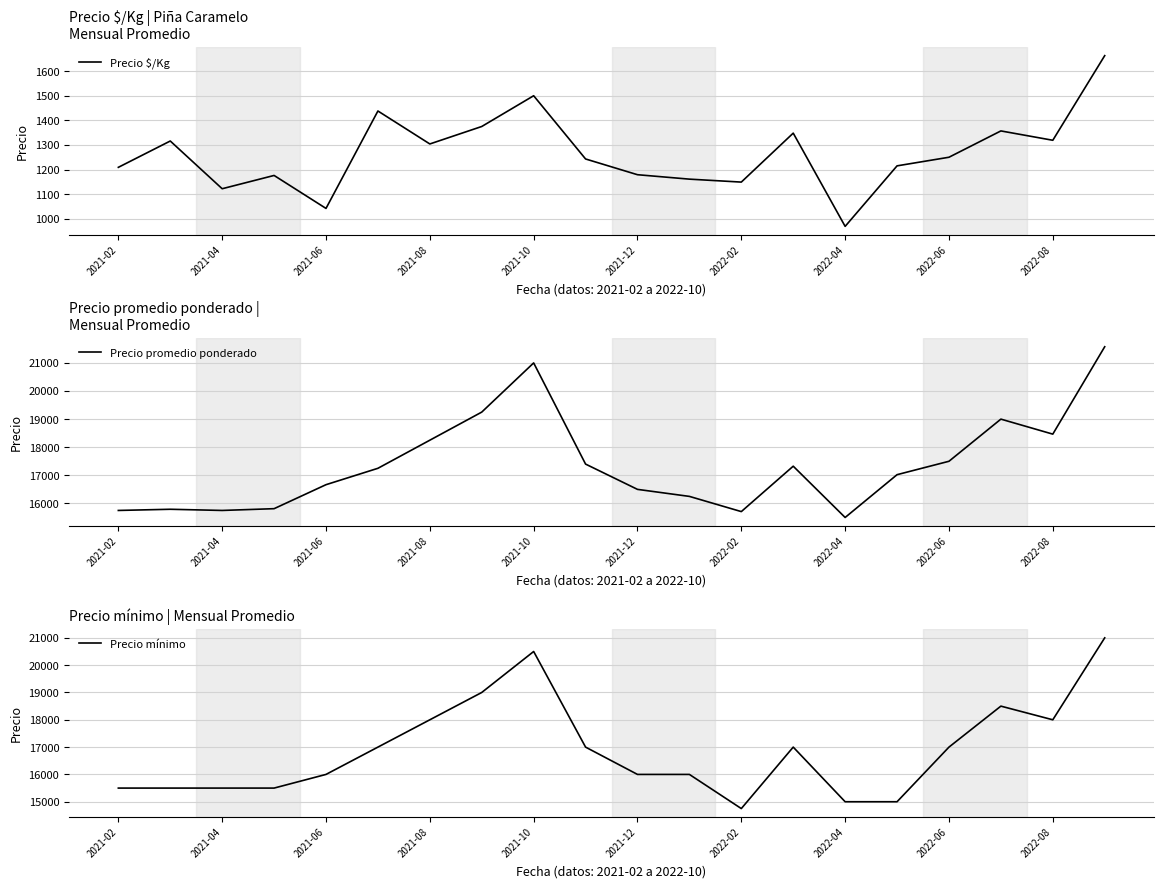

The value of Precio $/Kg at 2021-08 is 2087. True or false?

False